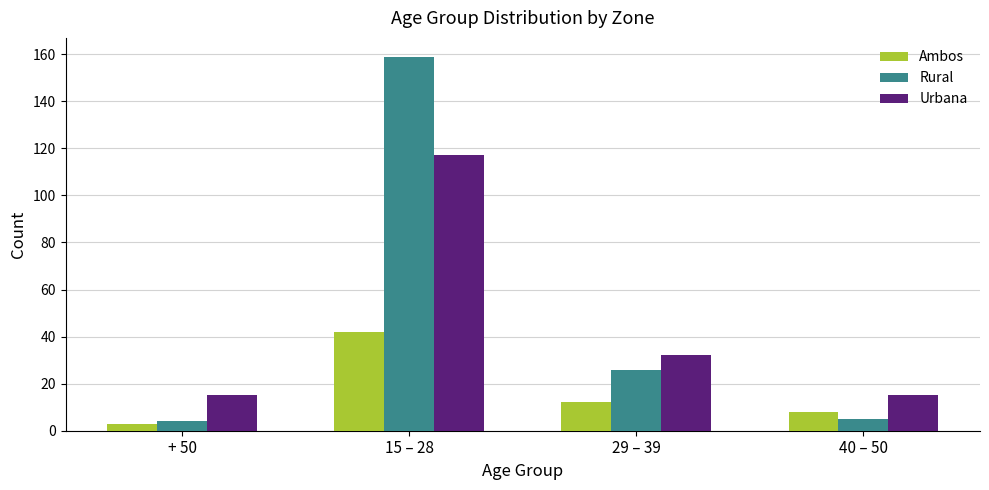

At which label does Rural first exceed 26?

15 – 28